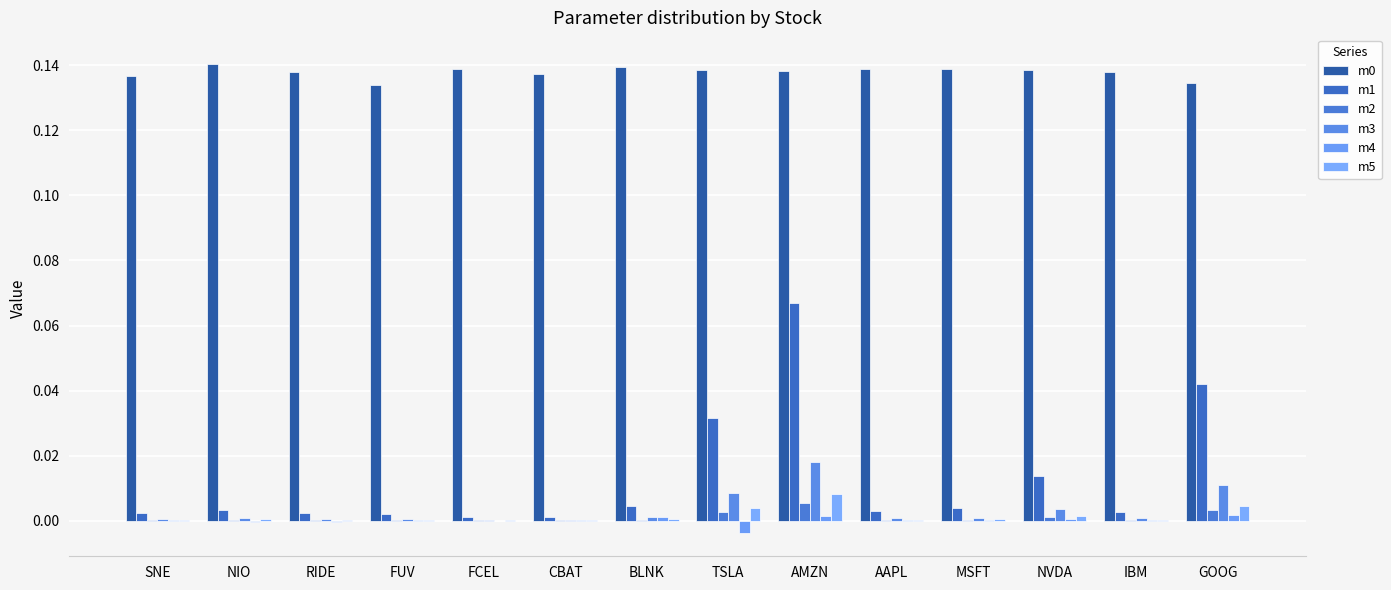

Which has a higher value, GOOG or SNE?

SNE